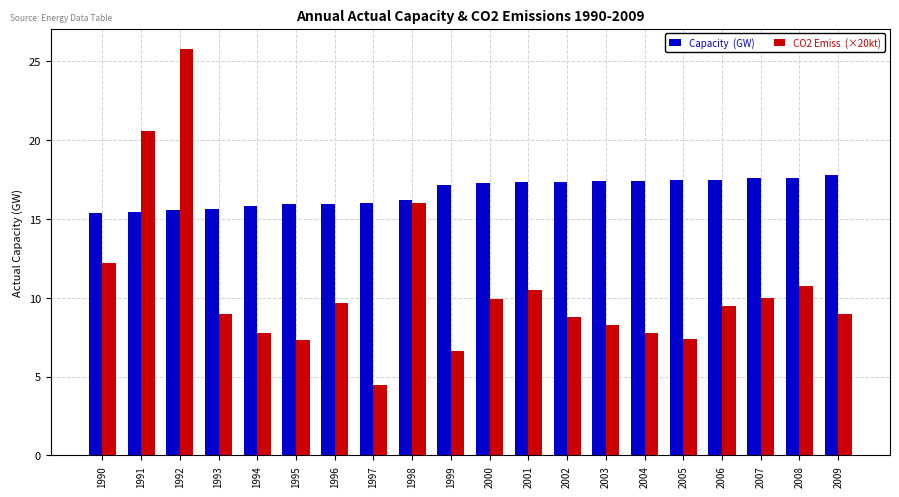

Does the chart contain stacked bars?

No